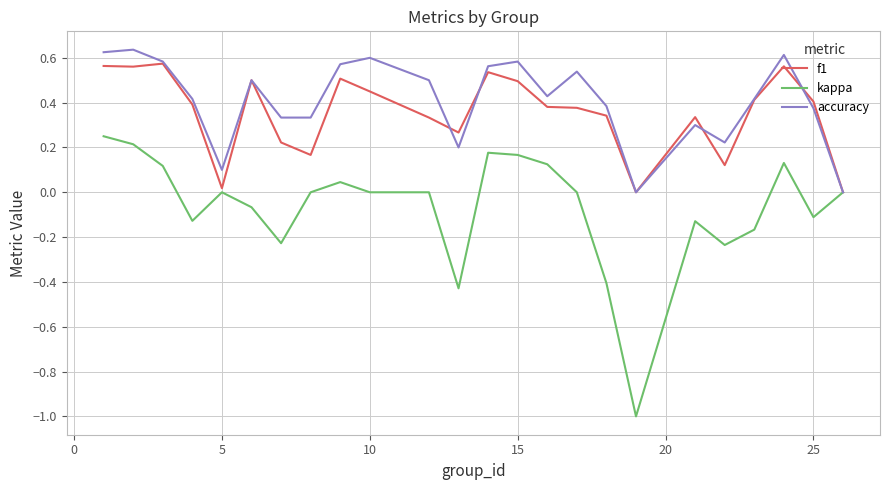

Which series has the widest spread of values?

kappa